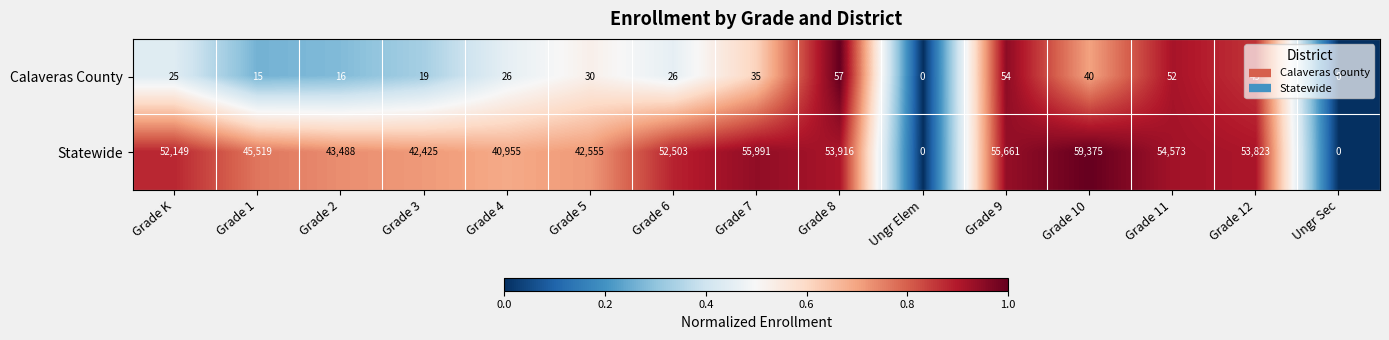

Is the value of Calaveras County at Grade K greater than the value of Statewide at Grade 4?

No